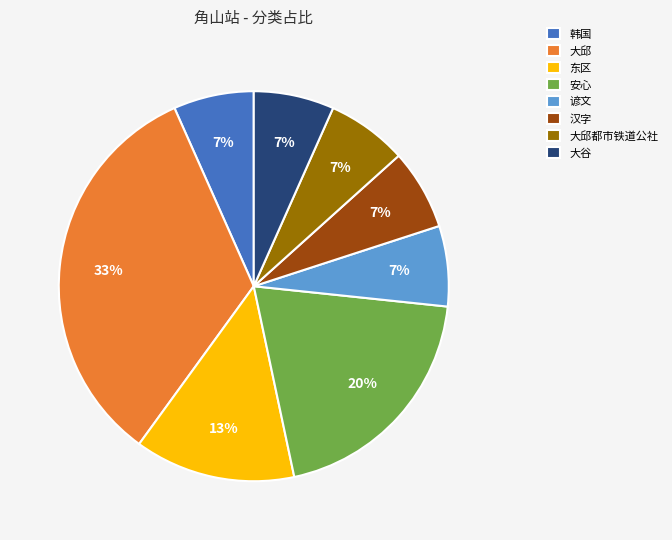

How many slices are in this pie chart?

8